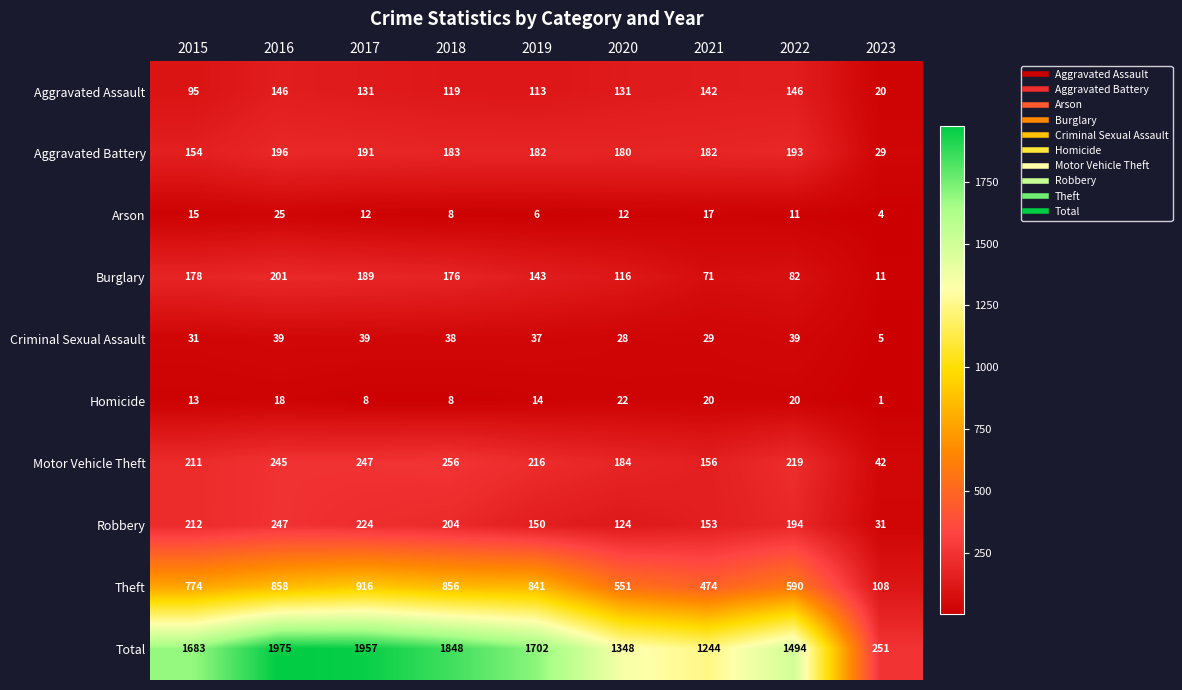

List the series in order of their peak value, lowest first.

Homicide, Arson, Criminal Sexual Assault, Aggravated Assault, Aggravated Battery, Burglary, Robbery, Motor Vehicle Theft, Theft, Total